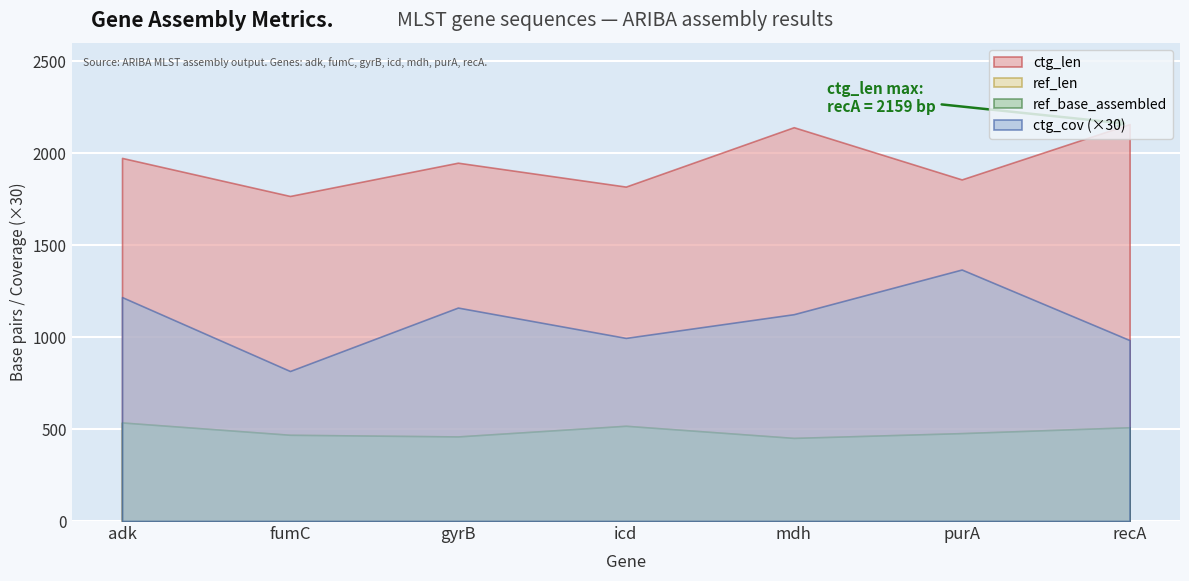

What are all the series names shown in the legend?

ref_len, ref_base_assembled, ctg_len, ctg_cov